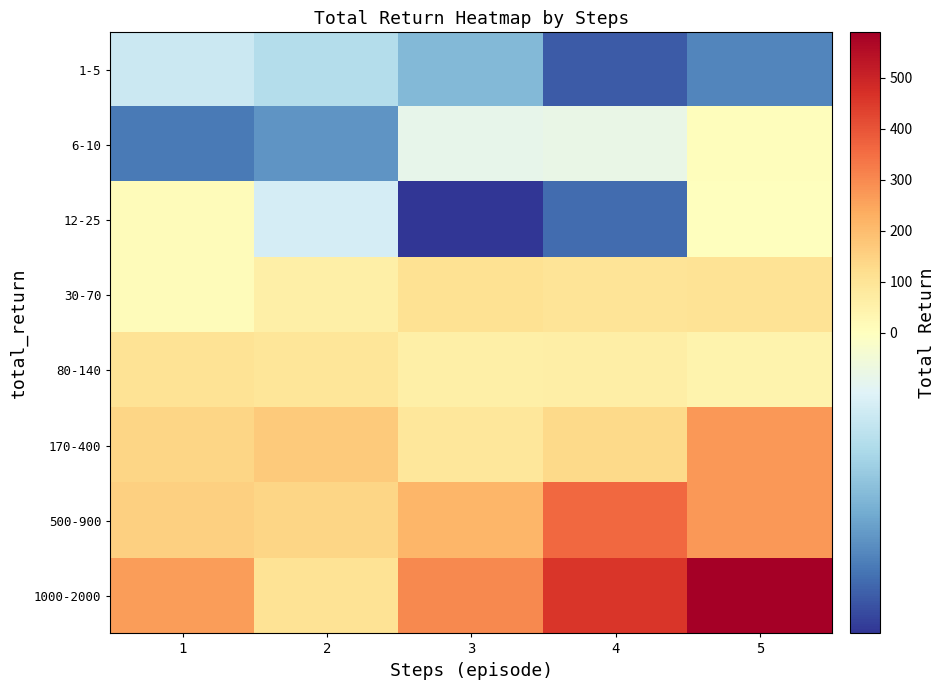

How many data points does each series have?

5